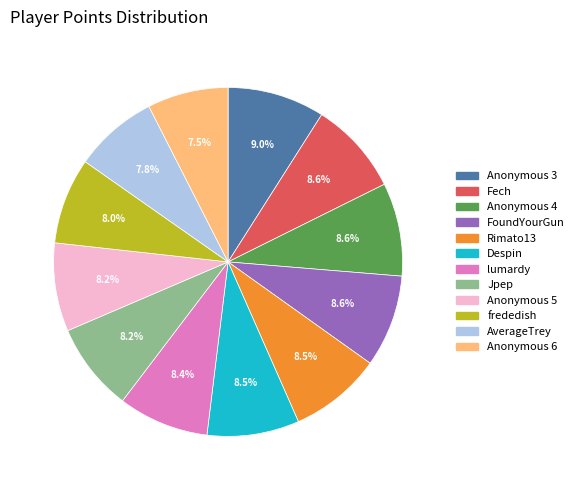

What is the ratio of the value at Fech to the value at FoundYourGun?

1.0